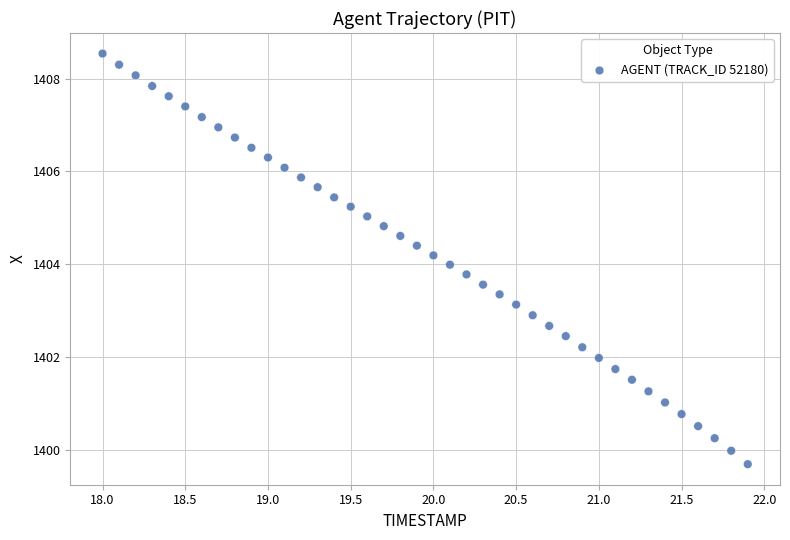

What is the range of X values (max minus min)?

3.9